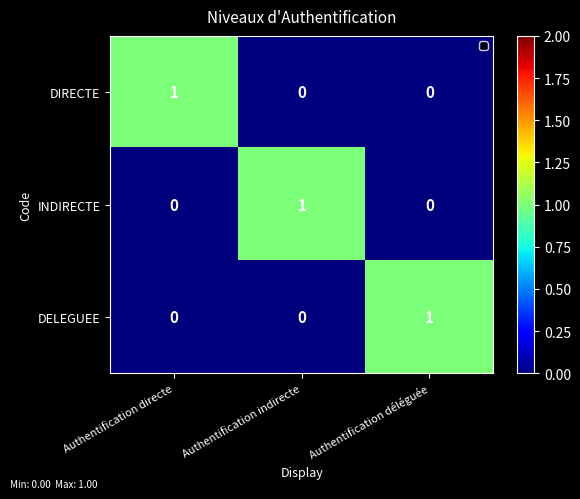

How many DIRECTE values are between 0 and 1?

3